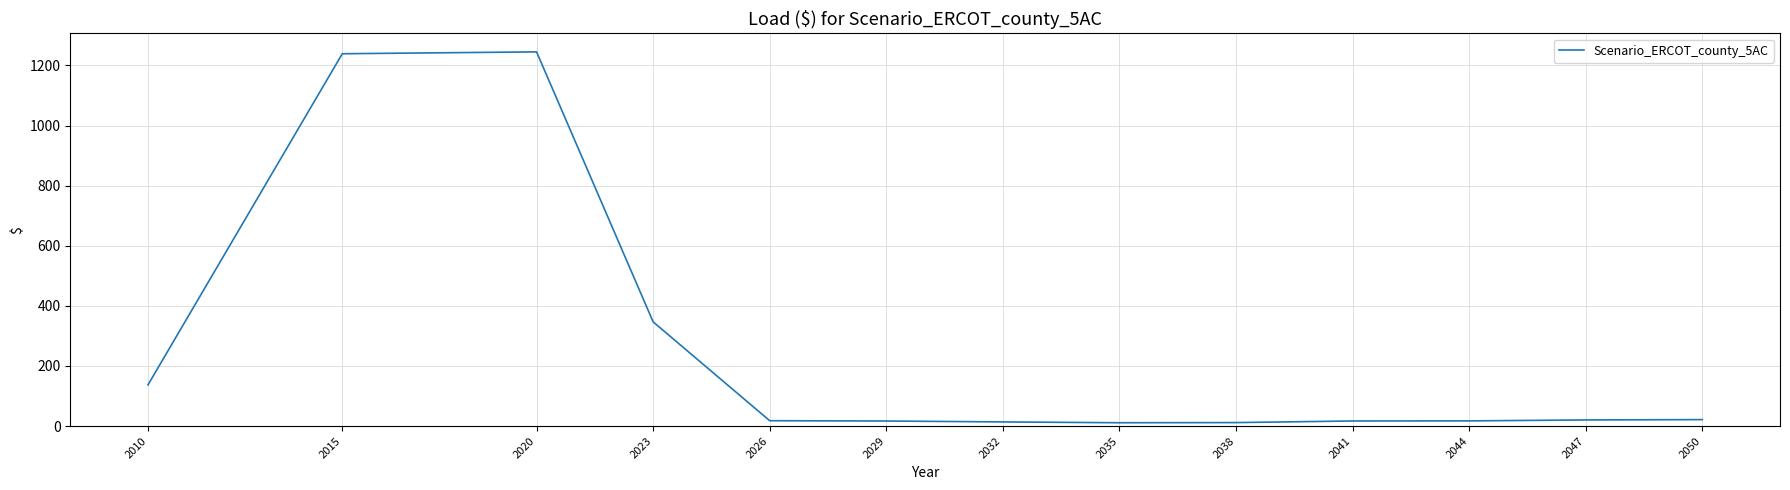

What is the change in value from 2029 to 2041?

+0.1